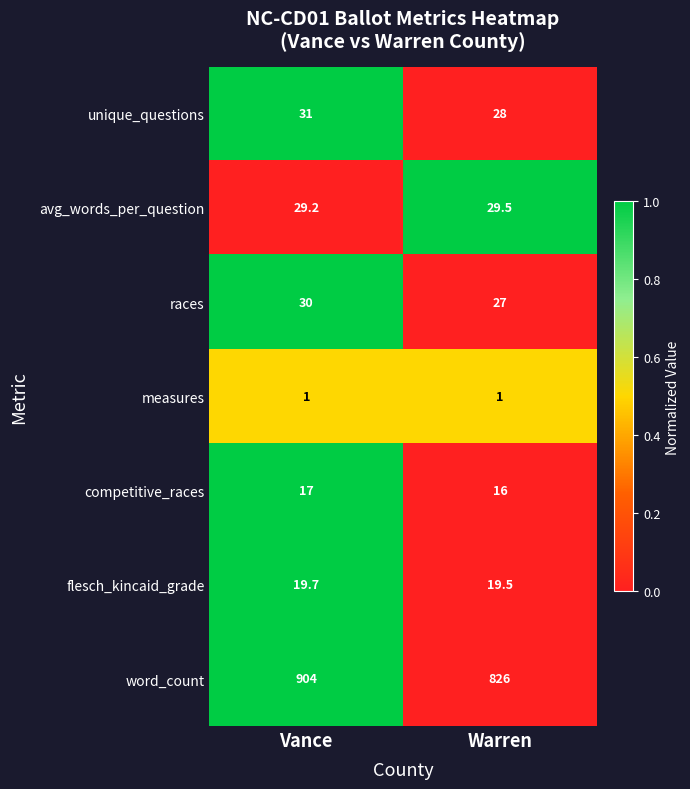

Is the value of unique_questions at Vance greater than the value of word_count at Vance?

No